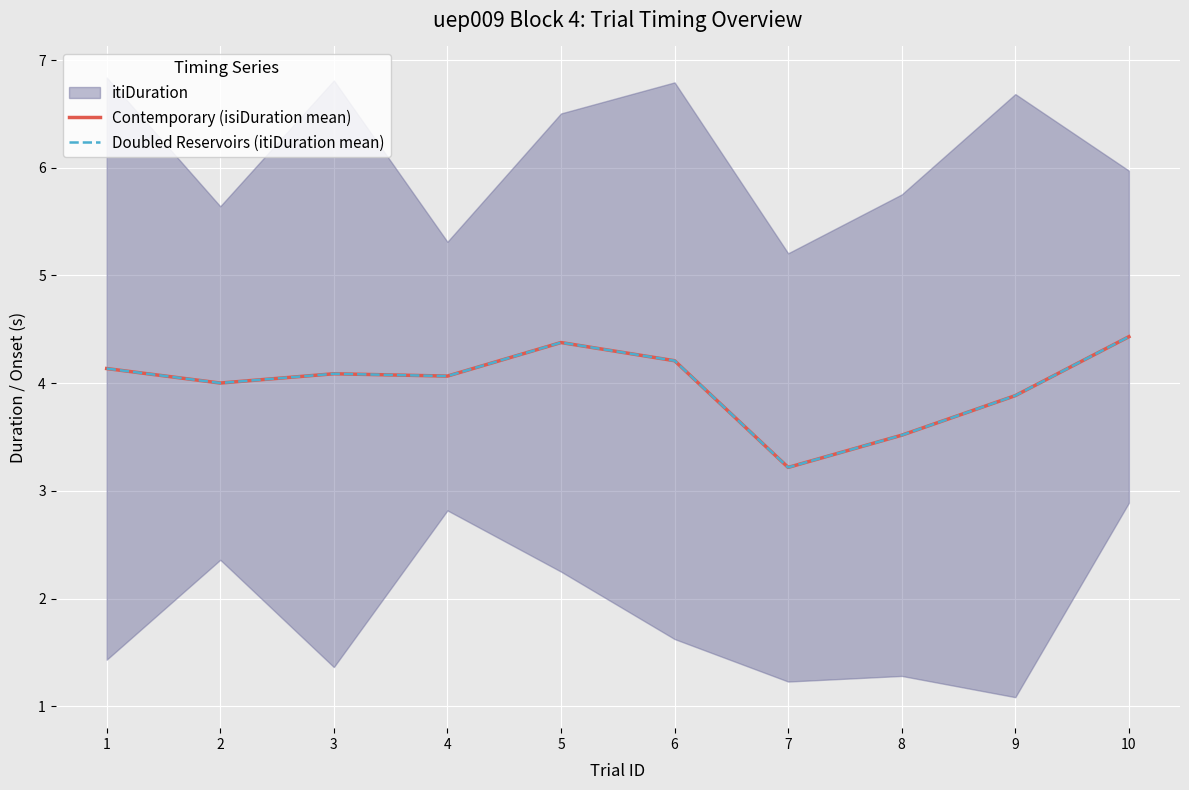

Where is the first local maximum for Contemporary (isiDuration mean)?

3